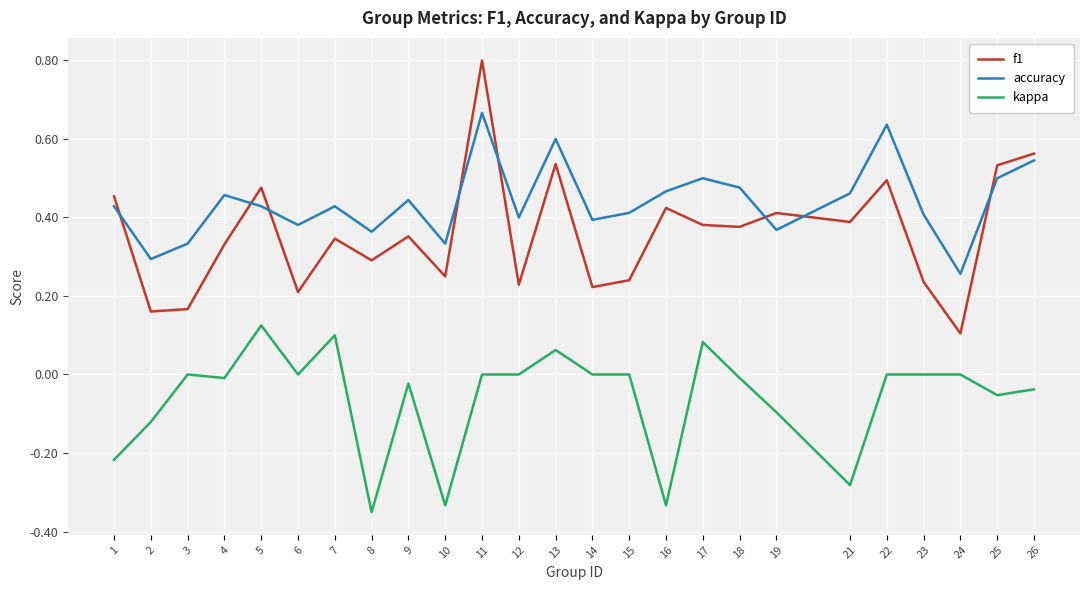

What is the total value across all series at 18?

0.8